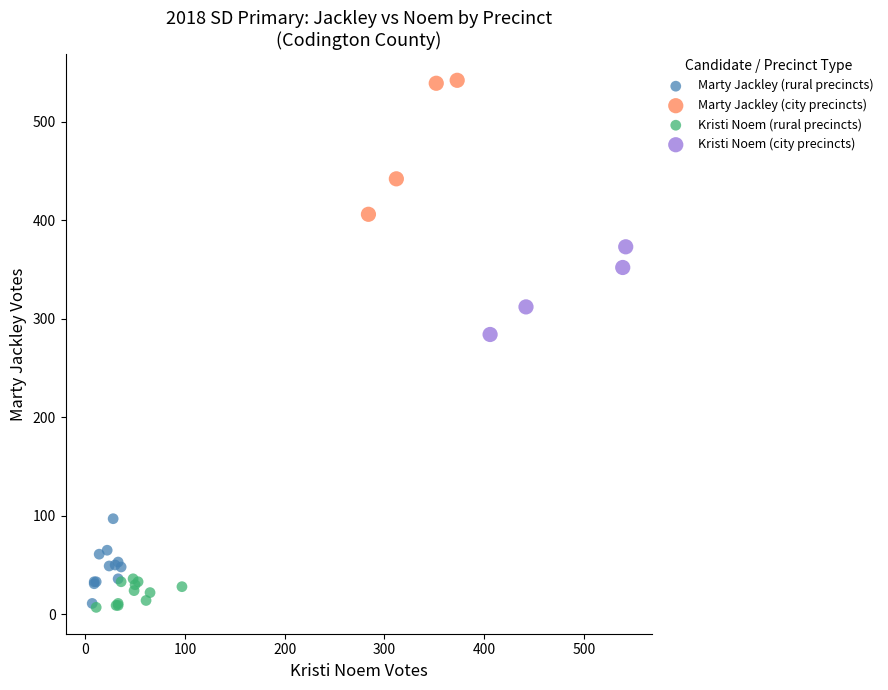

Which series reaches the maximum Y coordinate?

Marty Jackley (city precincts)